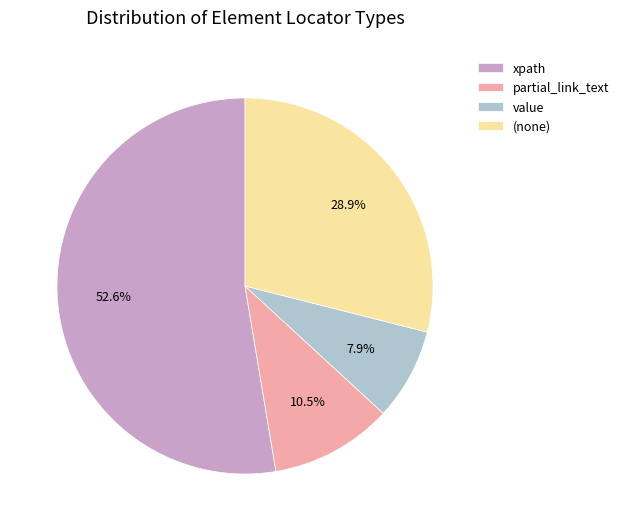

To the nearest percent, what is the difference between the value and partial_link_text slice percentages?

3%